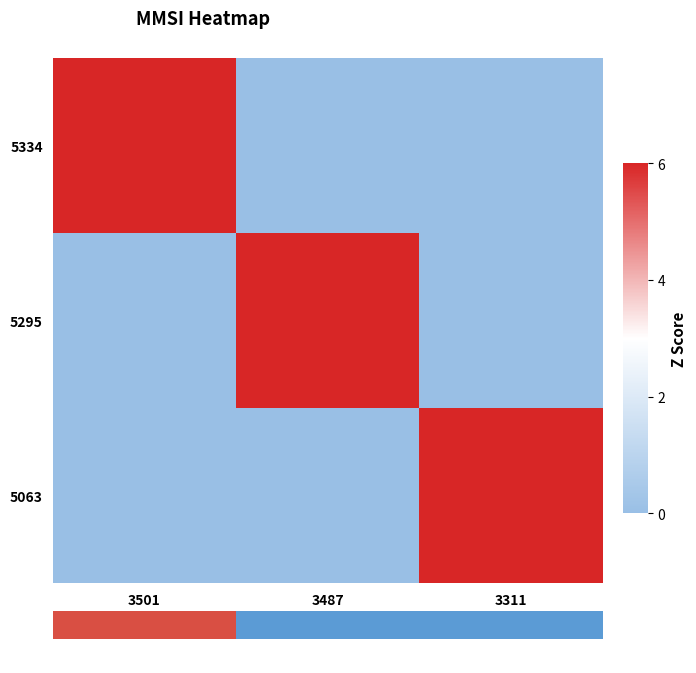

What is the difference between the highest and lowest values at 3487?

6